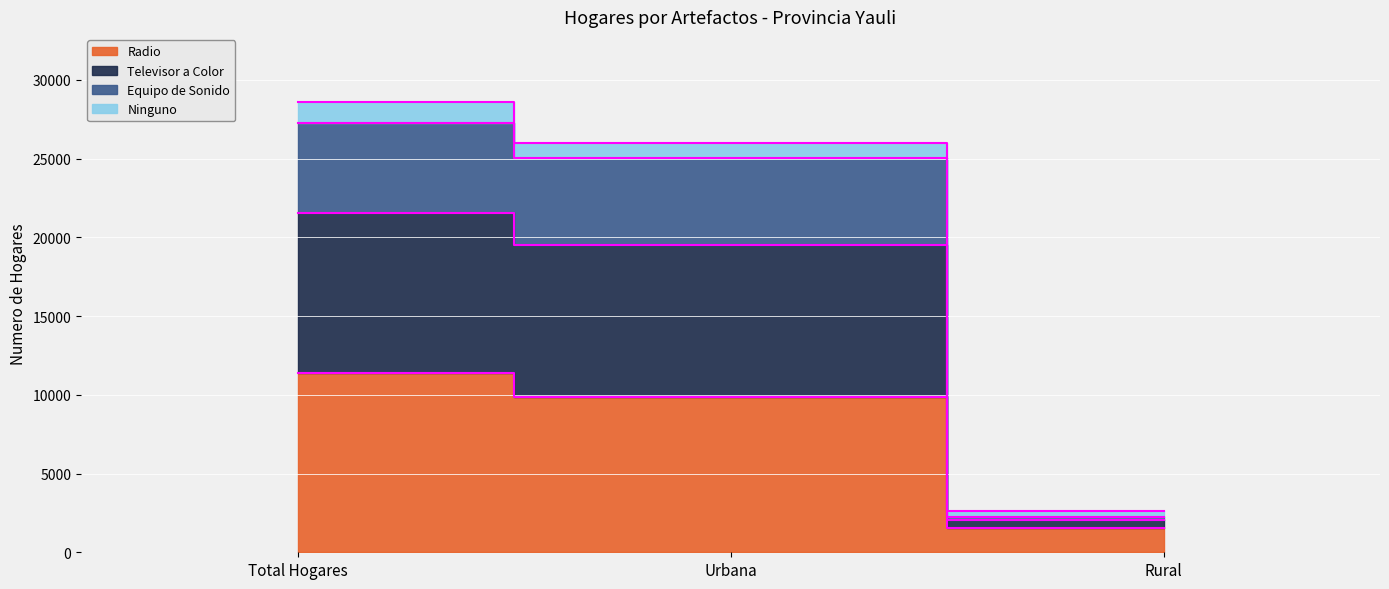

Is the value of Equipo de Sonido at Rural greater than the value of Televisor a Color at Total Hogares?

No